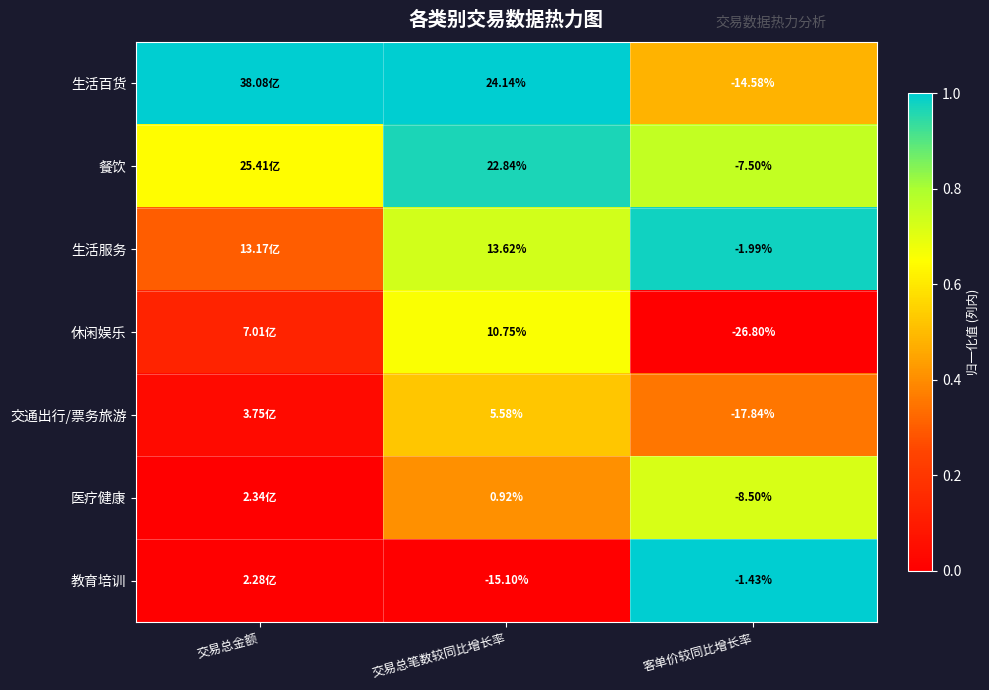

Between 交易总笔数较同比增长率 and 客单价较同比增长率, which series saw the biggest shift?

生活百货